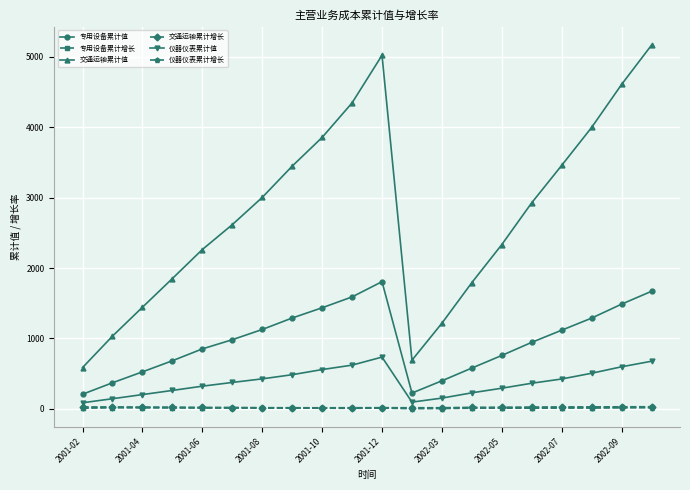

What is the greatest value displayed?

5165.4